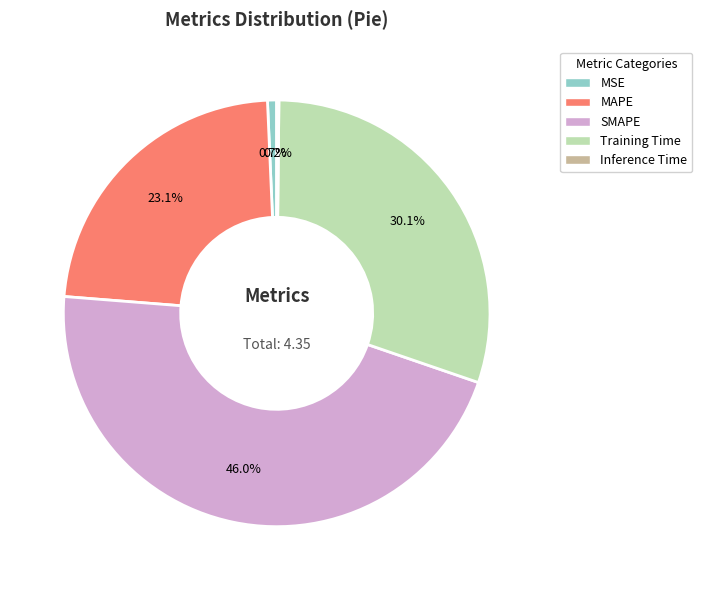

Does any single category account for the majority?

No